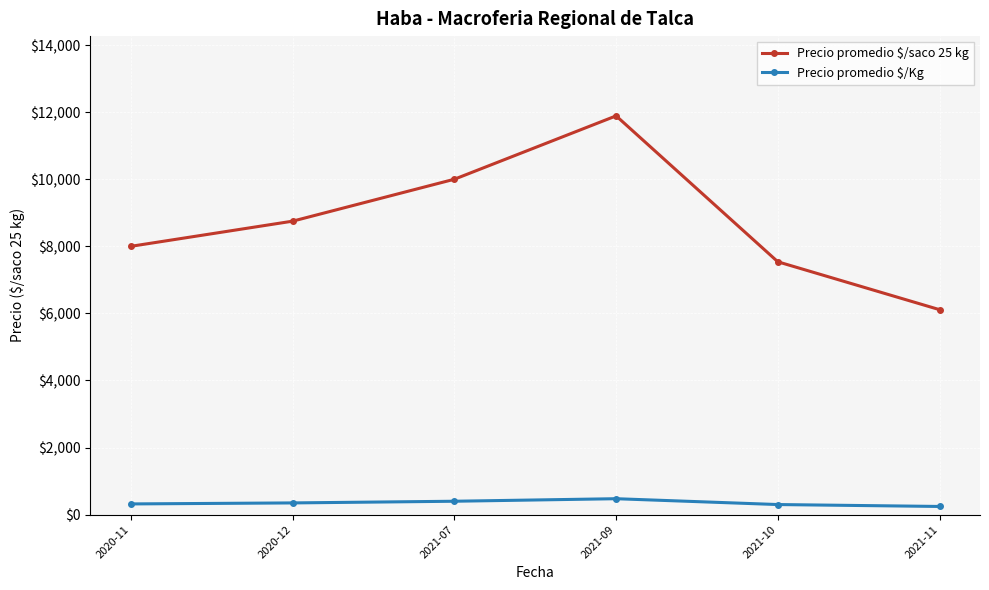

Rank the categories by Precio promedio $/saco 25 kg value from highest to lowest.

2021-09, 2021-07, 2020-12, 2020-11, 2021-10, 2021-11